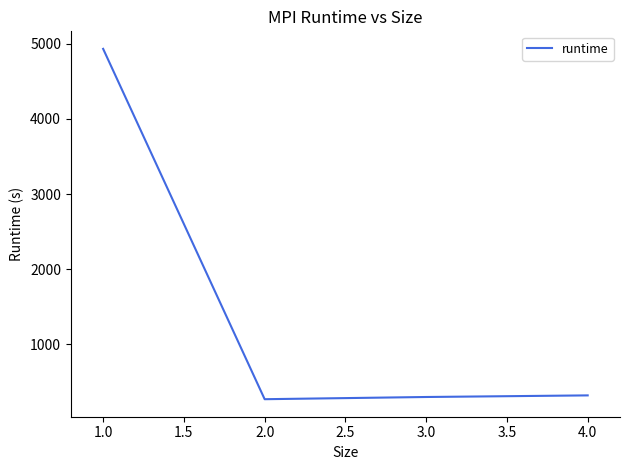

What is the change in value from 1.0 to 3.0?

-4629.1